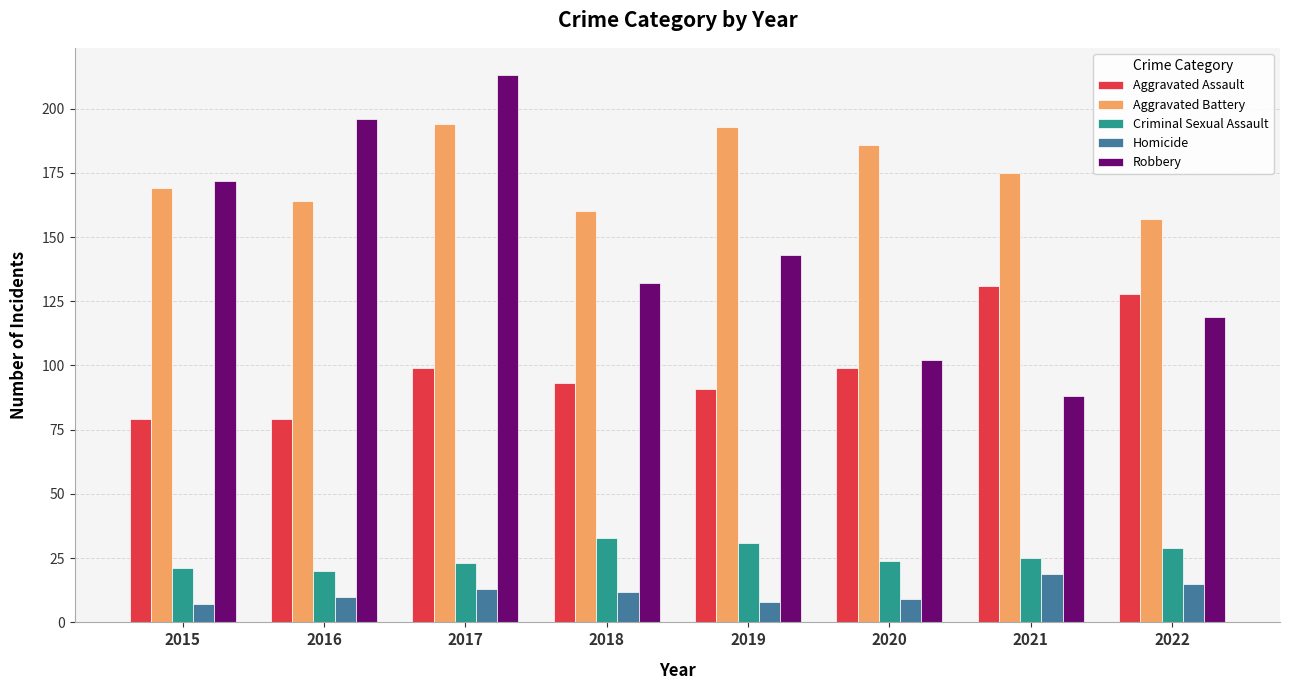

At how many categories does at least one series exceed 142?

8